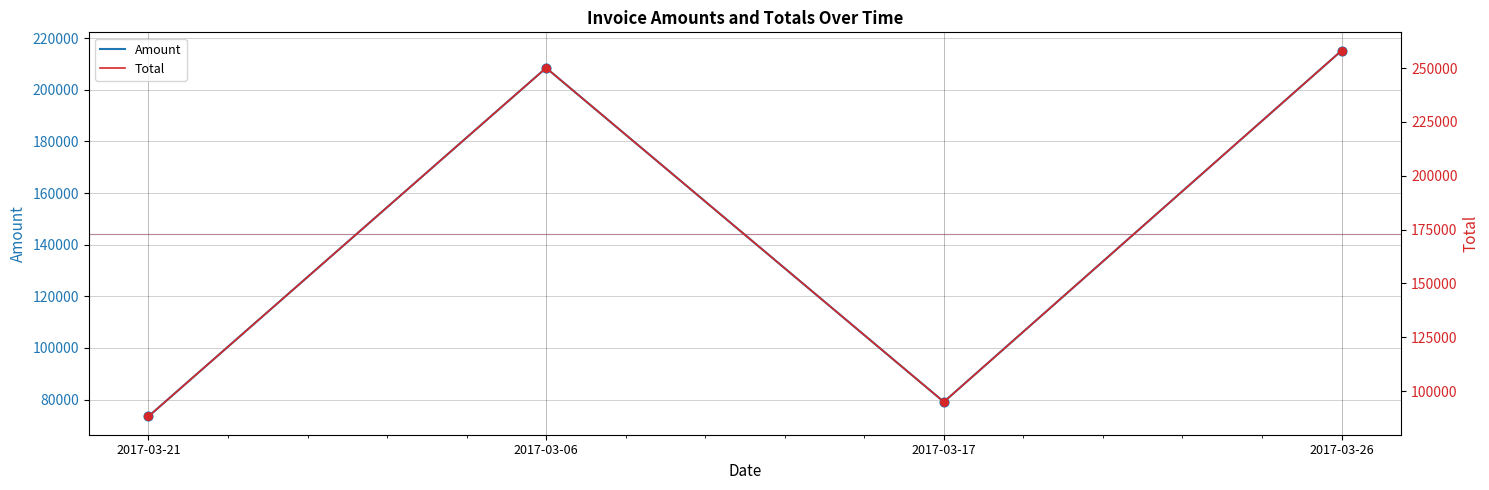

What are all the series names shown in the legend?

Amount, Total